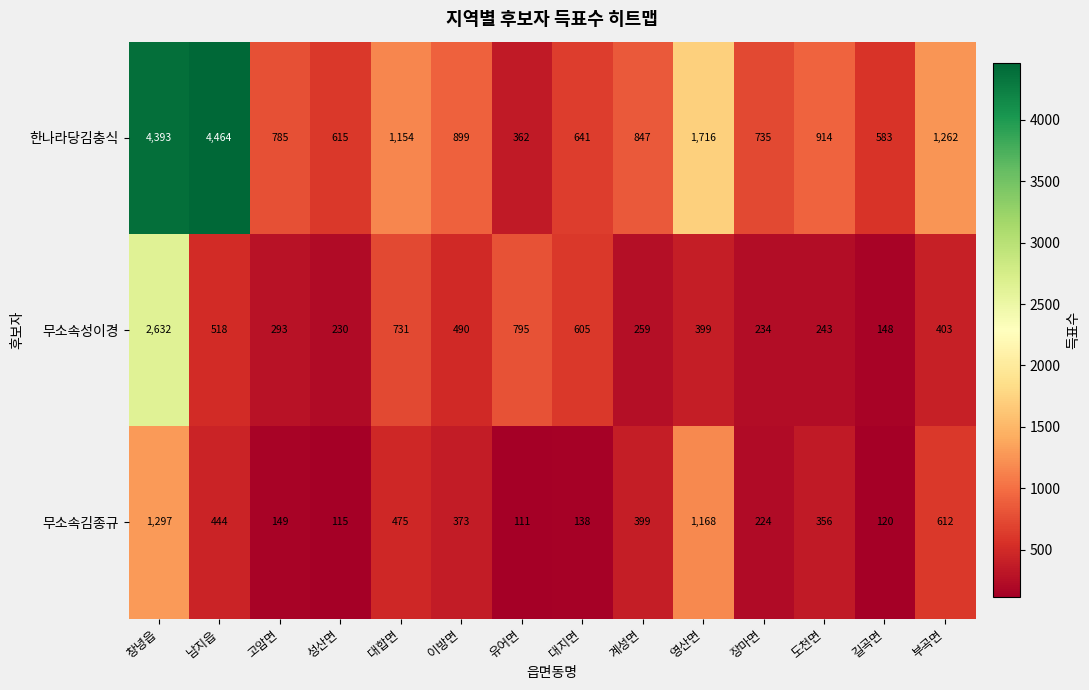

Which label corresponds to the largest value in the chart?

남지읍